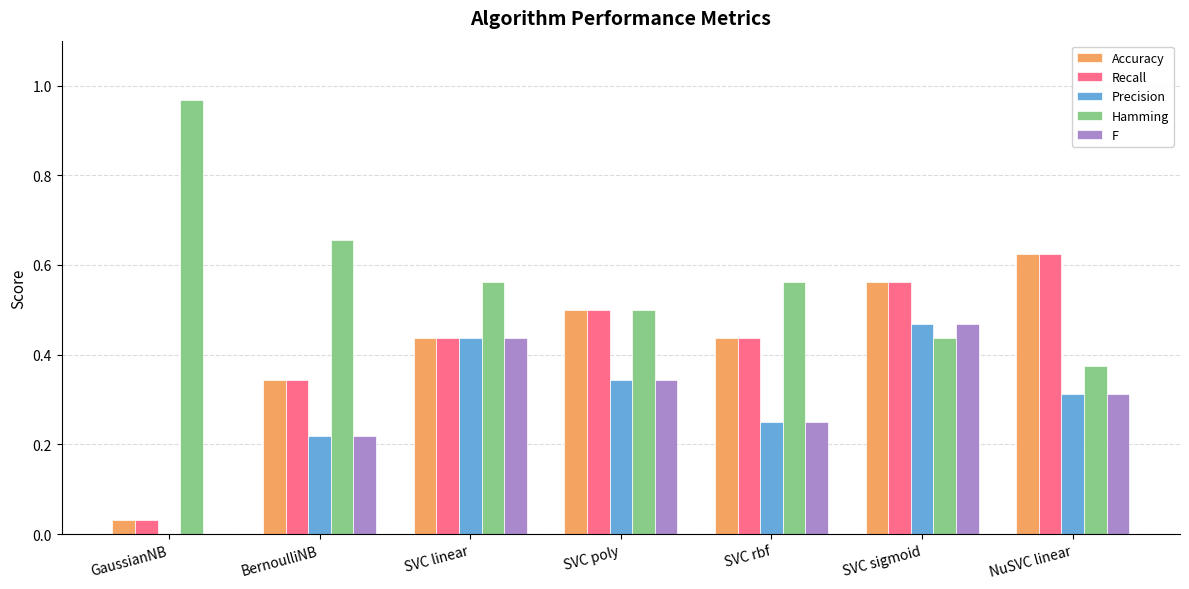

The Accuracy series shows 0.0 at GaussianNB. True or false?

True